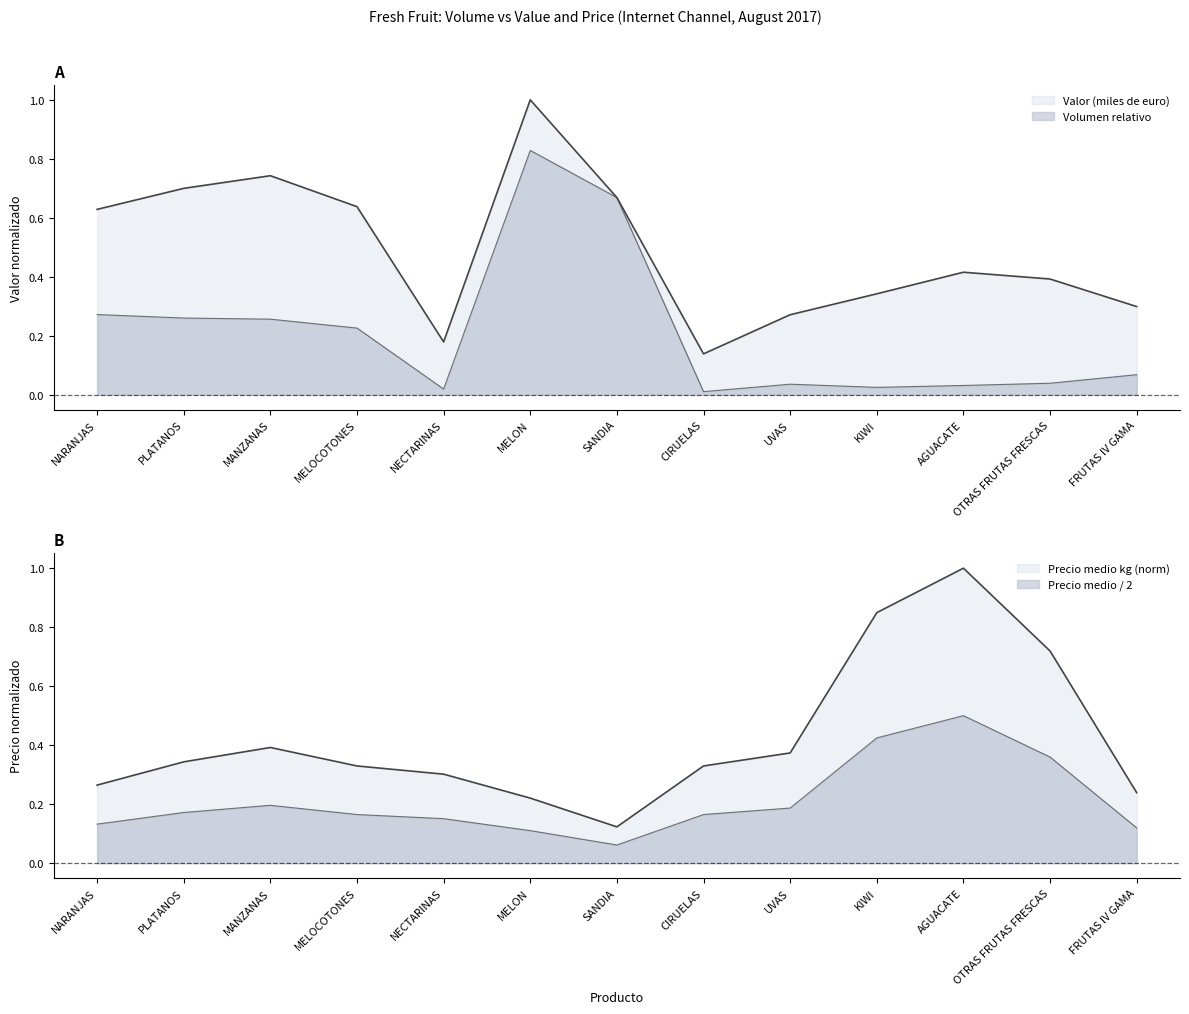

True or false: Valor (miles de euro) and Precio medio kg cross at least once.

True